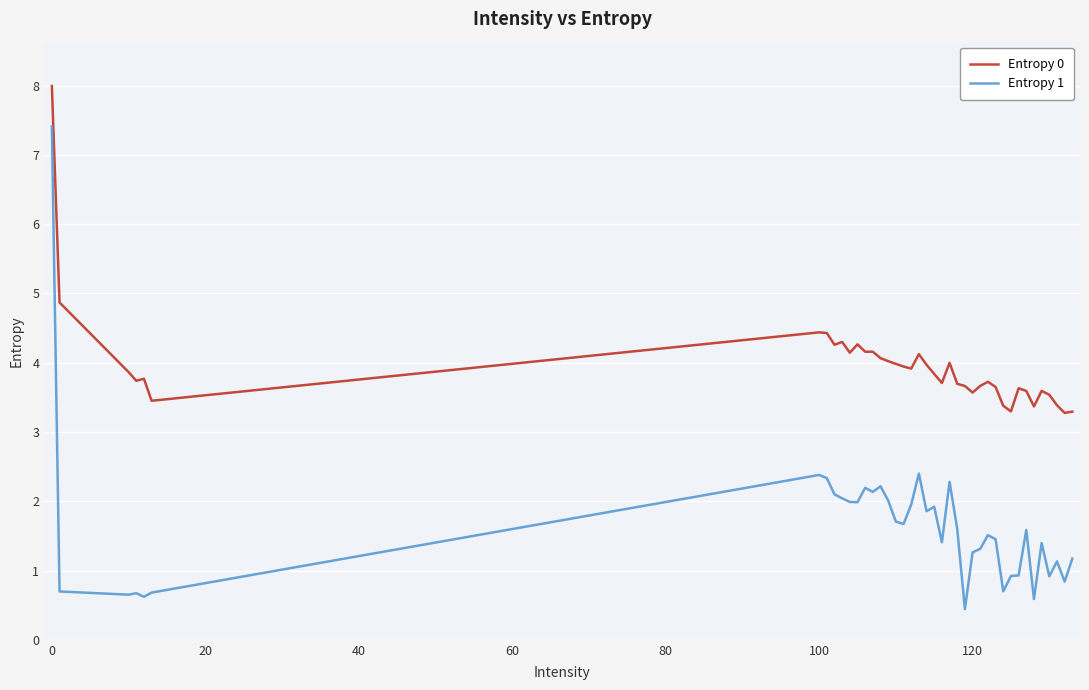

What is the difference between the maximum and minimum values in the Entropy 0 series?

4.7